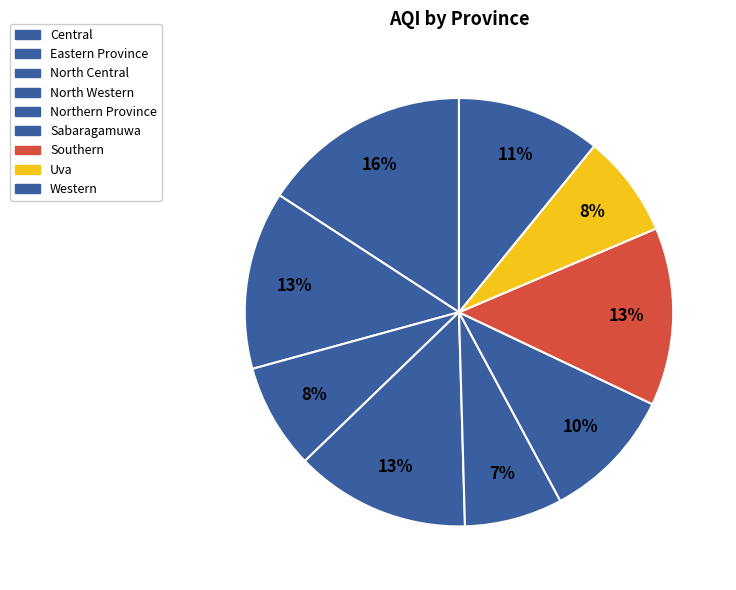

How many slices are in this pie chart?

9